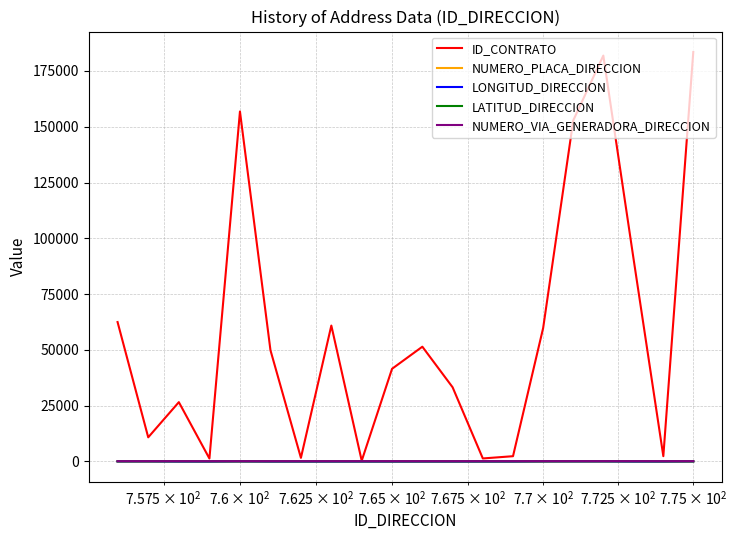

Which series has the largest total across all categories?

ID_CONTRATO